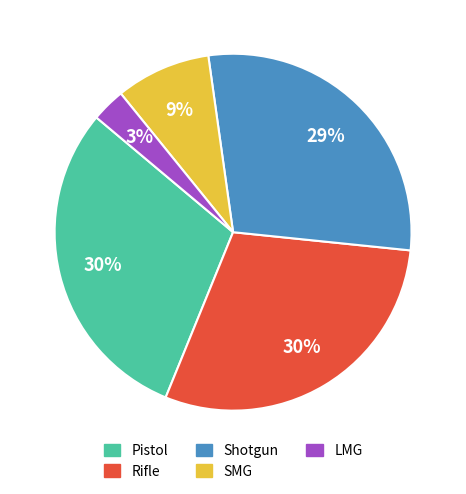

Does Rifle account for over 50% of the chart?

No